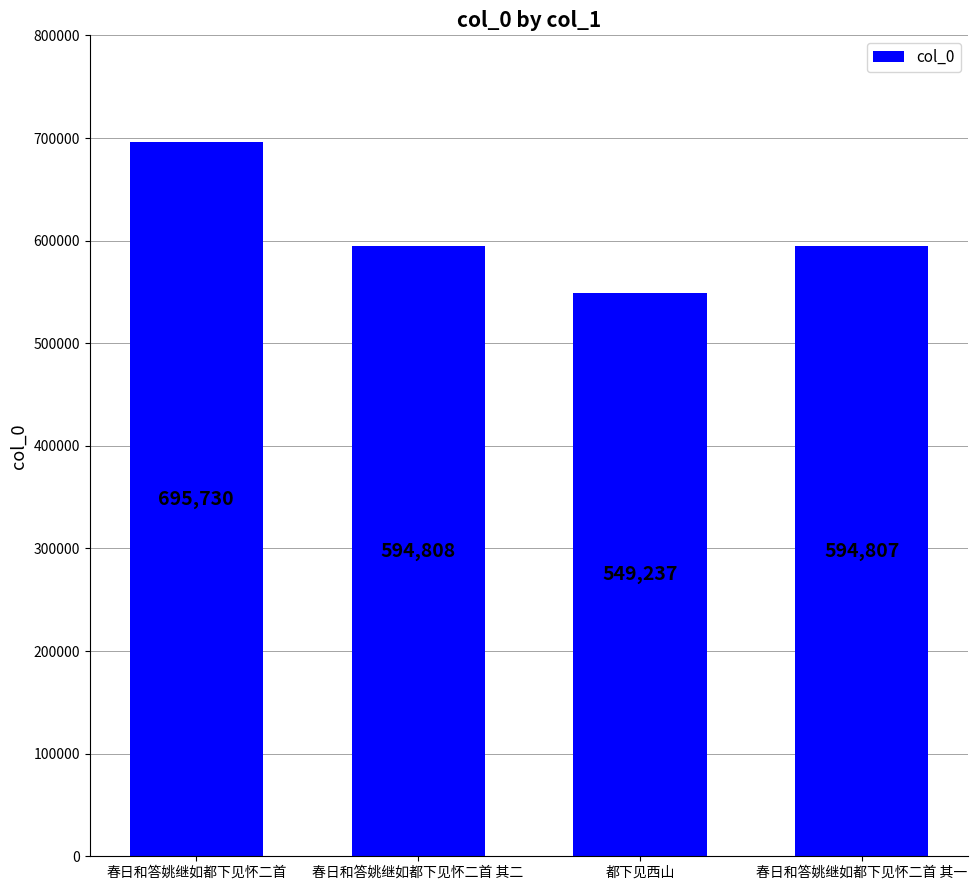

What is the ratio of the value at 春日和答姚继如都下见怀二首 其二 to the value at 都下见西山?

1.1